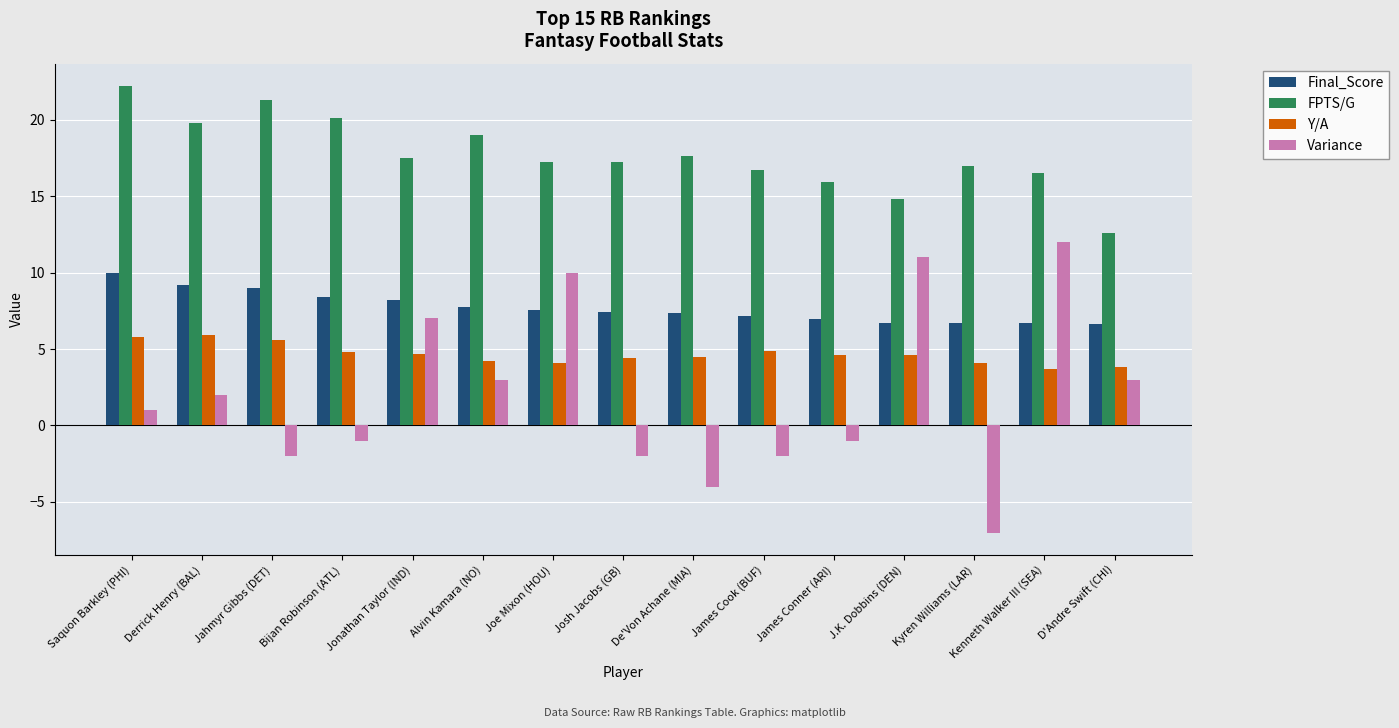

Which series has the largest range (max minus min)?

Variance